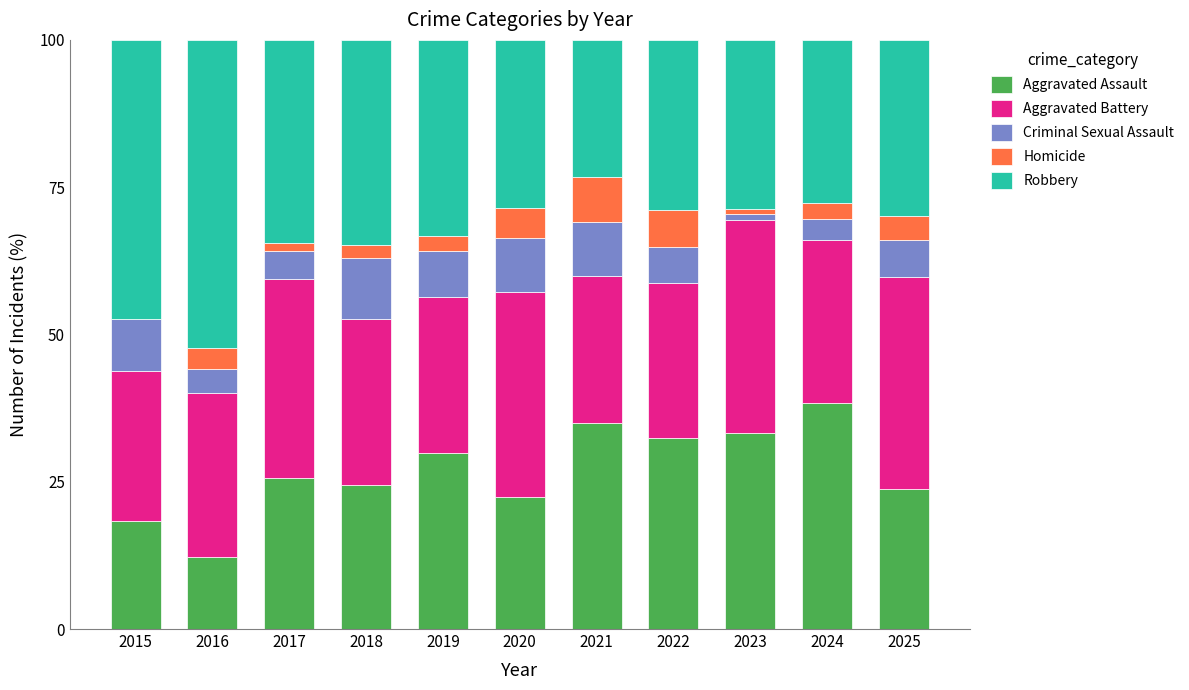

What is the total value across all series at 2021?

100.0